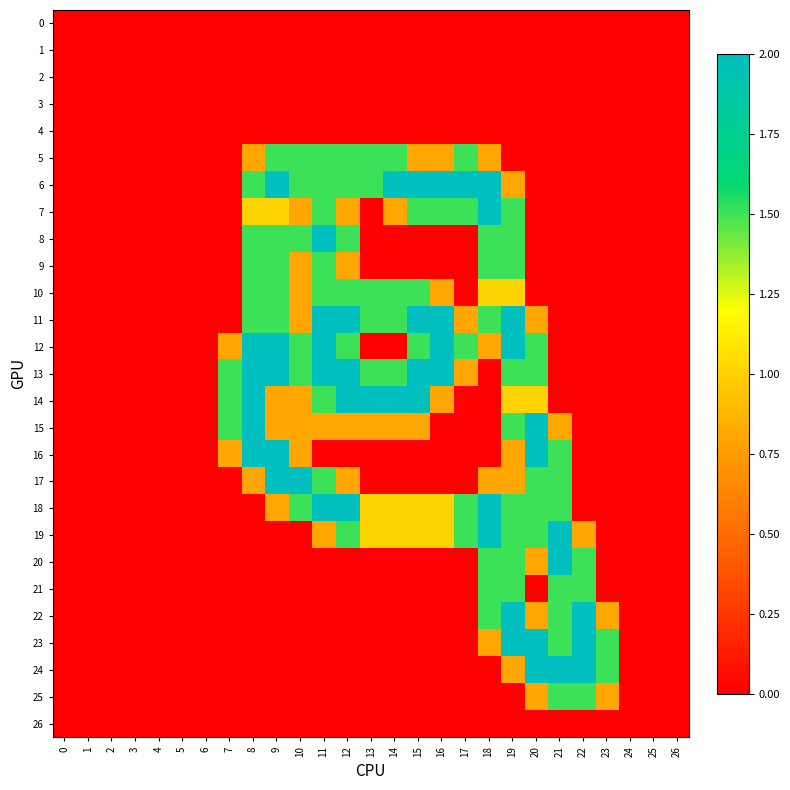

Reading left to right, what are all the values shown in this chart?

row_0: 0.0	0.0	0.0	0.0	0.0	0.0	0.0	0.0	0.0	0.0	0.0	0.0	0.0	0.0	0.0	0.0	0.0	0.0	0.0	0.0	0.0	0.0	0.0	0.0	0.0	0.0	0.0
row_1: 0.0	0.0	0.0	0.0	0.0	0.0	0.0	0.0	0.0	0.0	0.0	0.0	0.0	0.0	0.0	0.0	0.0	0.0	0.0	0.0	0.0	0.0	0.0	0.0	0.0	0.0	0.0
row_2: 0.0	0.0	0.0	0.0	0.0	0.0	0.0	0.0	0.0	0.0	0.0	0.0	0.0	0.0	0.0	0.0	0.0	0.0	0.0	0.0	0.0	0.0	0.0	0.0	0.0	0.0	0.0
row_3: 0.0	0.0	0.0	0.0	0.0	0.0	0.0	0.0	0.0	0.0	0.0	0.0	0.0	0.0	0.0	0.0	0.0	0.0	0.0	0.0	0.0	0.0	0.0	0.0	0.0	0.0	0.0
row_4: 0.0	0.0	0.0	0.0	0.0	0.0	0.0	0.0	0.0	0.0	0.0	0.0	0.0	0.0	0.0	0.0	0.0	0.0	0.0	0.0	0.0	0.0	0.0	0.0	0.0	0.0	0.0
row_5: 0.0	0.0	0.0	0.0	0.0	0.0	0.0	0.0	0.8	1.5	1.5	1.5	1.5	1.5	1.5	0.8	0.8	1.5	0.8	0.0	0.0	0.0	0.0	0.0	0.0	0.0	0.0
row_6: 0.0	0.0	0.0	0.0	0.0	0.0	0.0	0.0	1.5	2.0	1.5	1.5	1.5	1.5	2.0	2.0	2.0	2.0	2.0	0.8	0.0	0.0	0.0	0.0	0.0	0.0	0.0
row_7: 0.0	0.0	0.0	0.0	0.0	0.0	0.0	0.0	1.0	1.0	0.8	1.5	0.8	0.0	0.8	1.5	1.5	1.5	2.0	1.5	0.0	0.0	0.0	0.0	0.0	0.0	0.0
row_8: 0.0	0.0	0.0	0.0	0.0	0.0	0.0	0.0	1.5	1.5	1.5	2.0	1.5	0.0	0.0	0.0	0.0	0.0	1.5	1.5	0.0	0.0	0.0	0.0	0.0	0.0	0.0
row_9: 0.0	0.0	0.0	0.0	0.0	0.0	0.0	0.0	1.5	1.5	0.8	1.5	0.8	0.0	0.0	0.0	0.0	0.0	1.5	1.5	0.0	0.0	0.0	0.0	0.0	0.0	0.0
row_10: 0.0	0.0	0.0	0.0	0.0	0.0	0.0	0.0	1.5	1.5	0.8	1.5	1.5	1.5	1.5	1.5	0.8	0.0	1.0	1.0	0.0	0.0	0.0	0.0	0.0	0.0	0.0
row_11: 0.0	0.0	0.0	0.0	0.0	0.0	0.0	0.0	1.5	1.5	0.8	2.0	2.0	1.5	1.5	2.0	2.0	0.8	1.5	2.0	0.8	0.0	0.0	0.0	0.0	0.0	0.0
row_12: 0.0	0.0	0.0	0.0	0.0	0.0	0.0	0.8	2.0	2.0	1.5	2.0	1.5	0.0	0.0	1.5	2.0	1.5	0.8	2.0	1.5	0.0	0.0	0.0	0.0	0.0	0.0
row_13: 0.0	0.0	0.0	0.0	0.0	0.0	0.0	1.5	2.0	2.0	1.5	2.0	2.0	1.5	1.5	2.0	2.0	0.8	0.0	1.5	1.5	0.0	0.0	0.0	0.0	0.0	0.0
row_14: 0.0	0.0	0.0	0.0	0.0	0.0	0.0	1.5	2.0	0.8	0.8	1.5	2.0	2.0	2.0	2.0	0.8	0.0	0.0	1.0	1.0	0.0	0.0	0.0	0.0	0.0	0.0
row_15: 0.0	0.0	0.0	0.0	0.0	0.0	0.0	1.5	2.0	0.8	0.8	0.8	0.8	0.8	0.8	0.8	0.0	0.0	0.0	1.5	2.0	0.8	0.0	0.0	0.0	0.0	0.0
row_16: 0.0	0.0	0.0	0.0	0.0	0.0	0.0	0.8	2.0	2.0	0.8	0.0	0.0	0.0	0.0	0.0	0.0	0.0	0.0	0.8	2.0	1.5	0.0	0.0	0.0	0.0	0.0
row_17: 0.0	0.0	0.0	0.0	0.0	0.0	0.0	0.0	0.8	2.0	2.0	1.5	0.8	0.0	0.0	0.0	0.0	0.0	0.8	0.8	1.5	1.5	0.0	0.0	0.0	0.0	0.0
row_18: 0.0	0.0	0.0	0.0	0.0	0.0	0.0	0.0	0.0	0.8	1.5	2.0	2.0	1.0	1.0	1.0	1.0	1.5	2.0	1.5	1.5	1.5	0.0	0.0	0.0	0.0	0.0
row_19: 0.0	0.0	0.0	0.0	0.0	0.0	0.0	0.0	0.0	0.0	0.0	0.8	1.5	1.0	1.0	1.0	1.0	1.5	2.0	1.5	1.5	2.0	0.8	0.0	0.0	0.0	0.0
row_20: 0.0	0.0	0.0	0.0	0.0	0.0	0.0	0.0	0.0	0.0	0.0	0.0	0.0	0.0	0.0	0.0	0.0	0.0	1.5	1.5	0.8	2.0	1.5	0.0	0.0	0.0	0.0
row_21: 0.0	0.0	0.0	0.0	0.0	0.0	0.0	0.0	0.0	0.0	0.0	0.0	0.0	0.0	0.0	0.0	0.0	0.0	1.5	1.5	0.0	1.5	1.5	0.0	0.0	0.0	0.0
row_22: 0.0	0.0	0.0	0.0	0.0	0.0	0.0	0.0	0.0	0.0	0.0	0.0	0.0	0.0	0.0	0.0	0.0	0.0	1.5	2.0	0.8	1.5	2.0	0.8	0.0	0.0	0.0
row_23: 0.0	0.0	0.0	0.0	0.0	0.0	0.0	0.0	0.0	0.0	0.0	0.0	0.0	0.0	0.0	0.0	0.0	0.0	0.8	2.0	2.0	1.5	2.0	1.5	0.0	0.0	0.0
row_24: 0.0	0.0	0.0	0.0	0.0	0.0	0.0	0.0	0.0	0.0	0.0	0.0	0.0	0.0	0.0	0.0	0.0	0.0	0.0	0.8	2.0	2.0	2.0	1.5	0.0	0.0	0.0
row_25: 0.0	0.0	0.0	0.0	0.0	0.0	0.0	0.0	0.0	0.0	0.0	0.0	0.0	0.0	0.0	0.0	0.0	0.0	0.0	0.0	0.8	1.5	1.5	0.8	0.0	0.0	0.0
row_26: 0.0	0.0	0.0	0.0	0.0	0.0	0.0	0.0	0.0	0.0	0.0	0.0	0.0	0.0	0.0	0.0	0.0	0.0	0.0	0.0	0.0	0.0	0.0	0.0	0.0	0.0	0.0